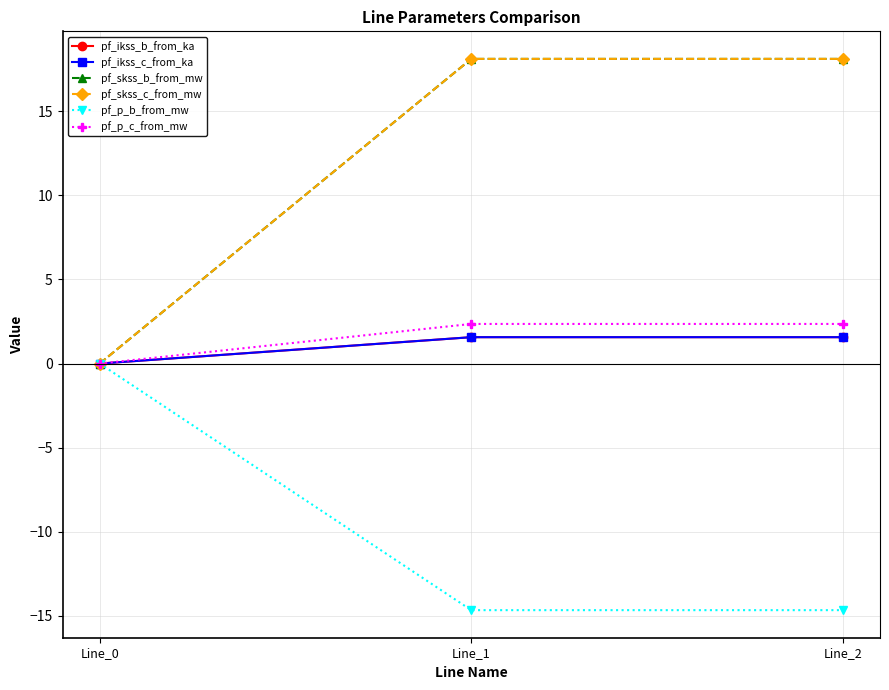

Reading left to right, what are all the values shown in this chart?

pf_ikss_b_from_ka: 0.0	1.6	1.6
pf_ikss_c_from_ka: 0.0	1.6	1.6
pf_skss_b_from_mw: 0.0	18.1	18.1
pf_skss_c_from_mw: 0.0	18.1	18.1
pf_p_b_from_mw: -0.0	-14.7	-14.7
pf_p_c_from_mw: -0.0	2.4	2.4